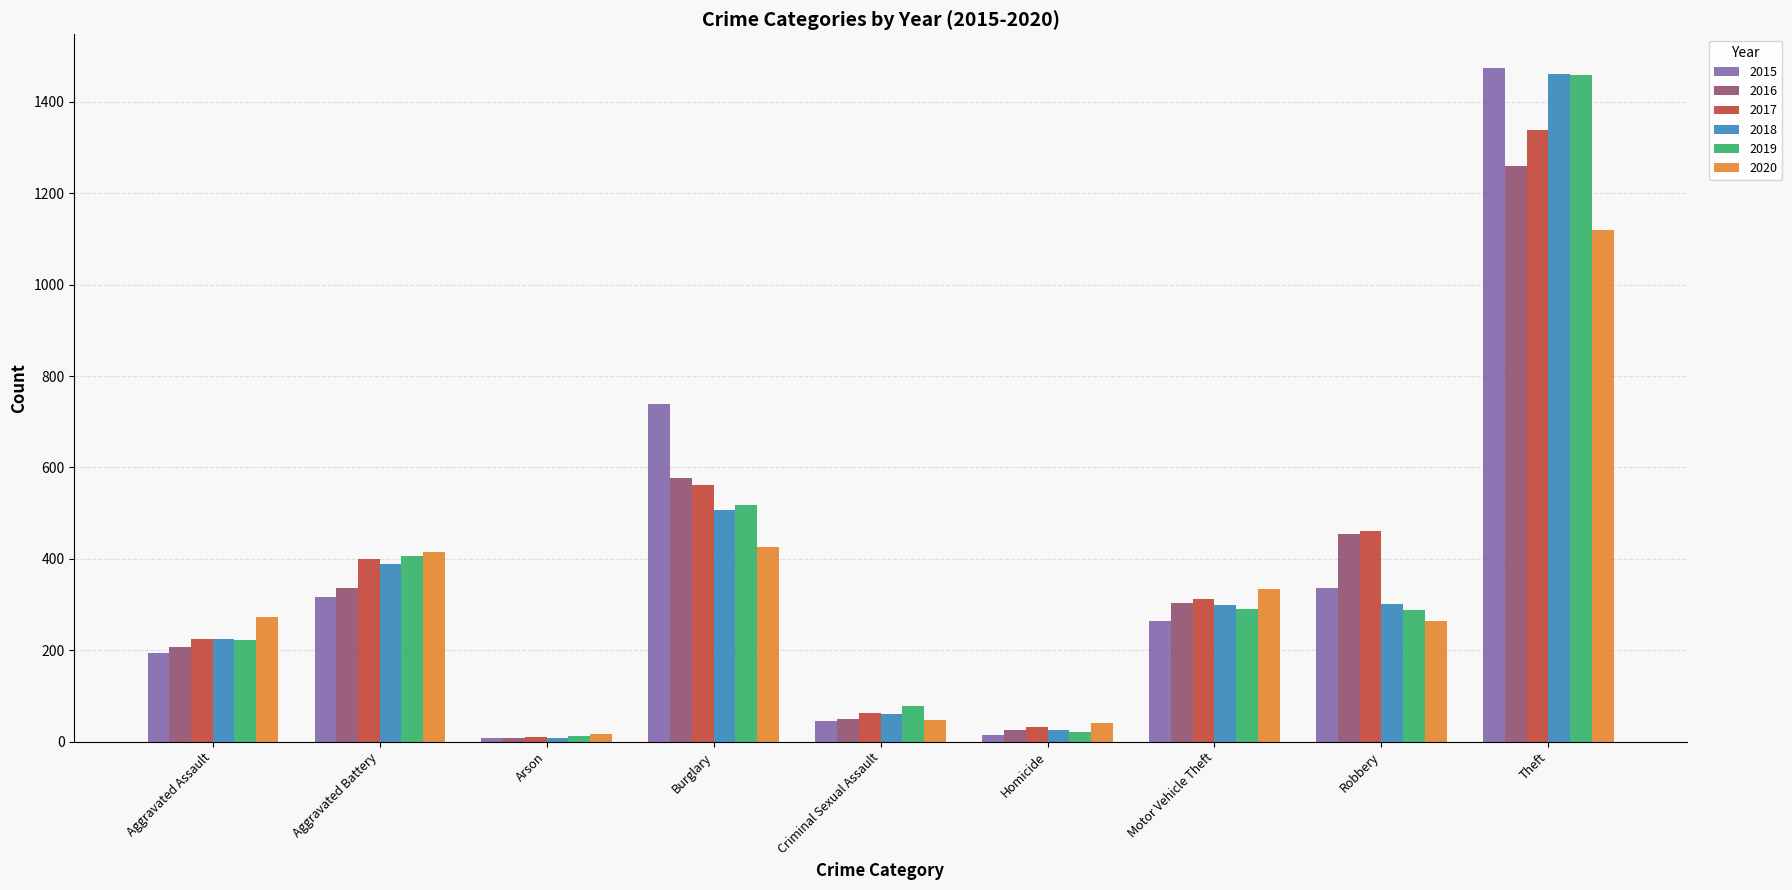

Count the number of categories in the chart.

9